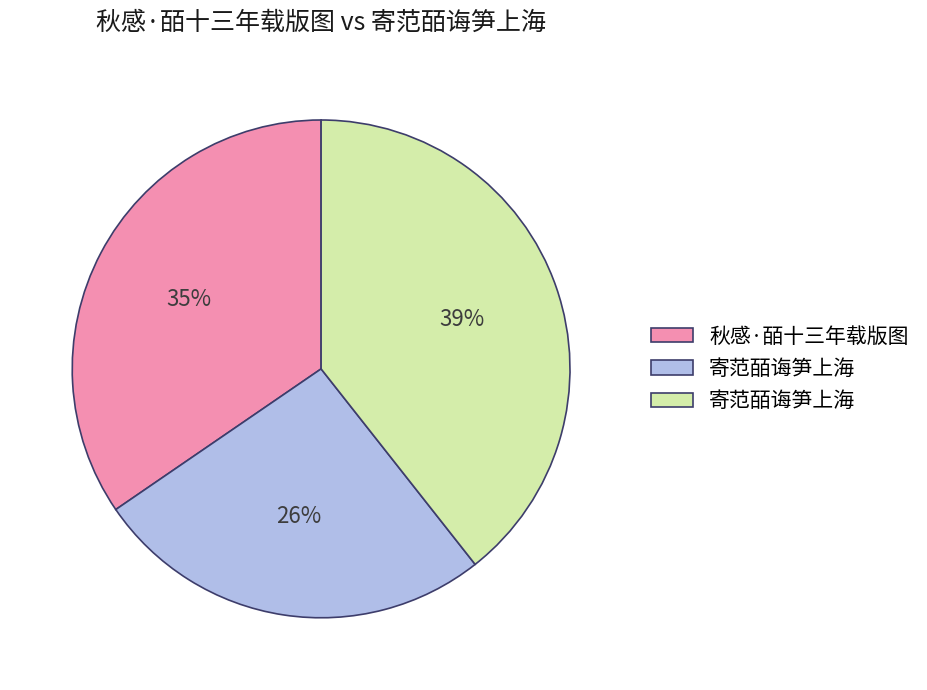

Is there any slice that represents more than half of the pie?

No